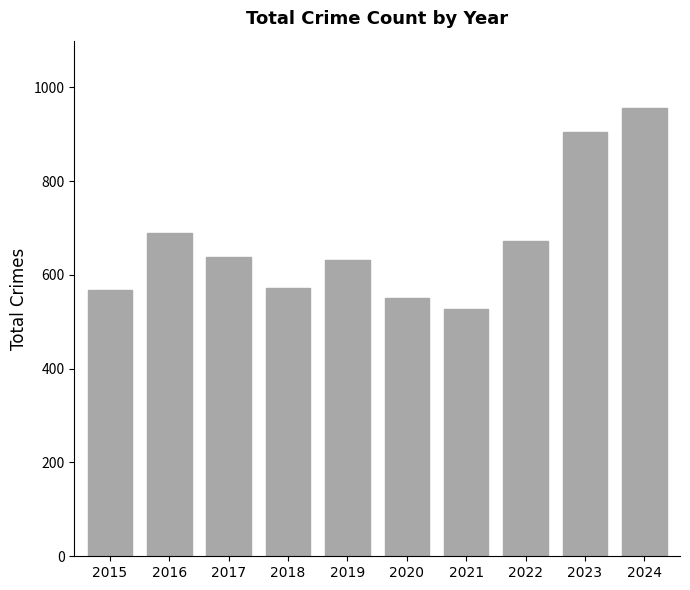

What is the change in value from 2018 to 2023?

+333